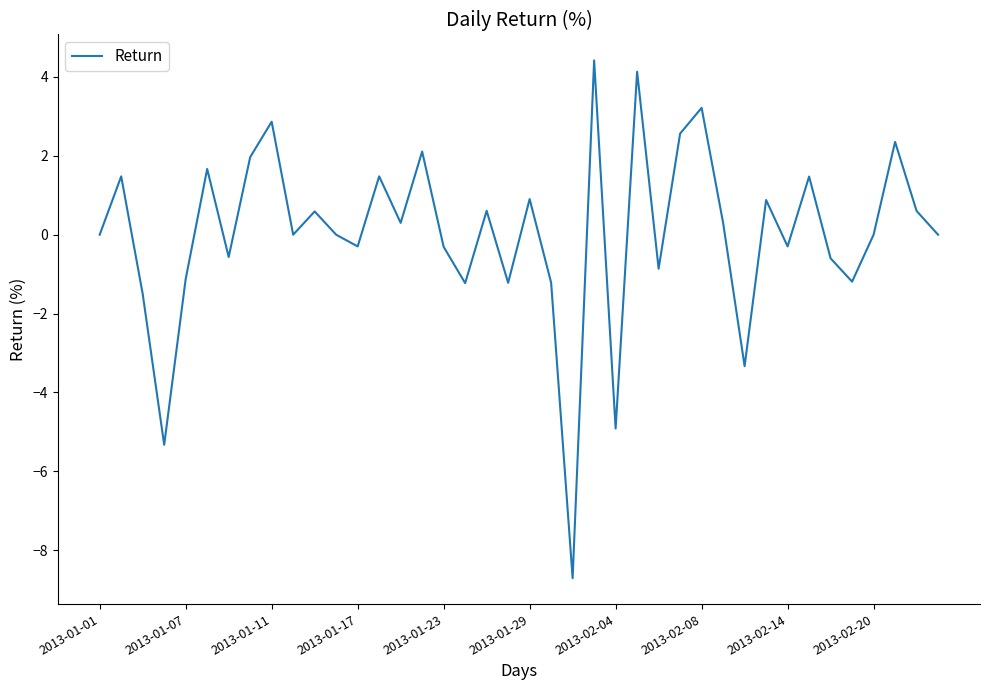

What is the difference between the maximum and minimum values?

13.1